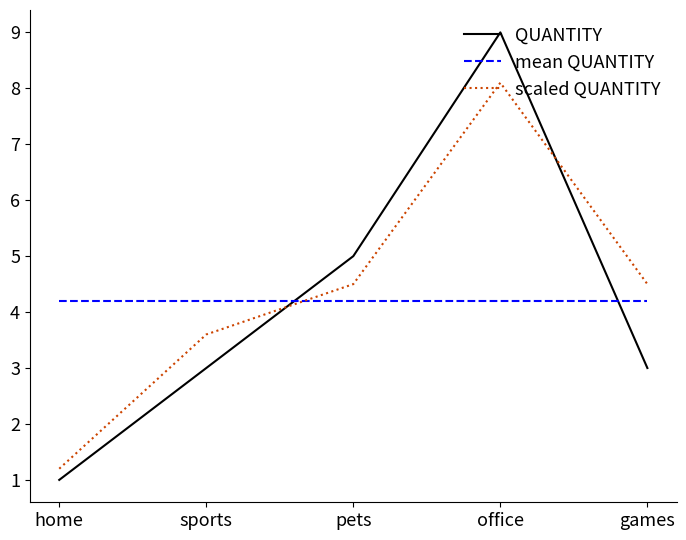

After their last crossing, which series has the higher values: QUANTITY or scaled QUANTITY?

scaled QUANTITY